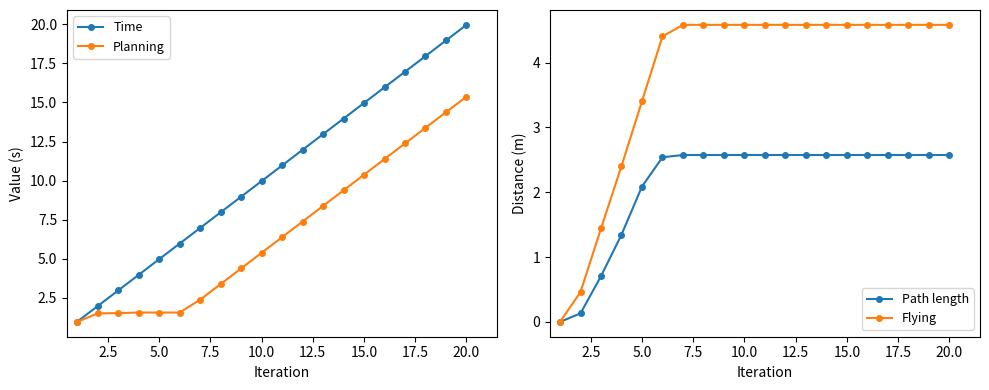

Is this an area chart (filled region under the line)?

No